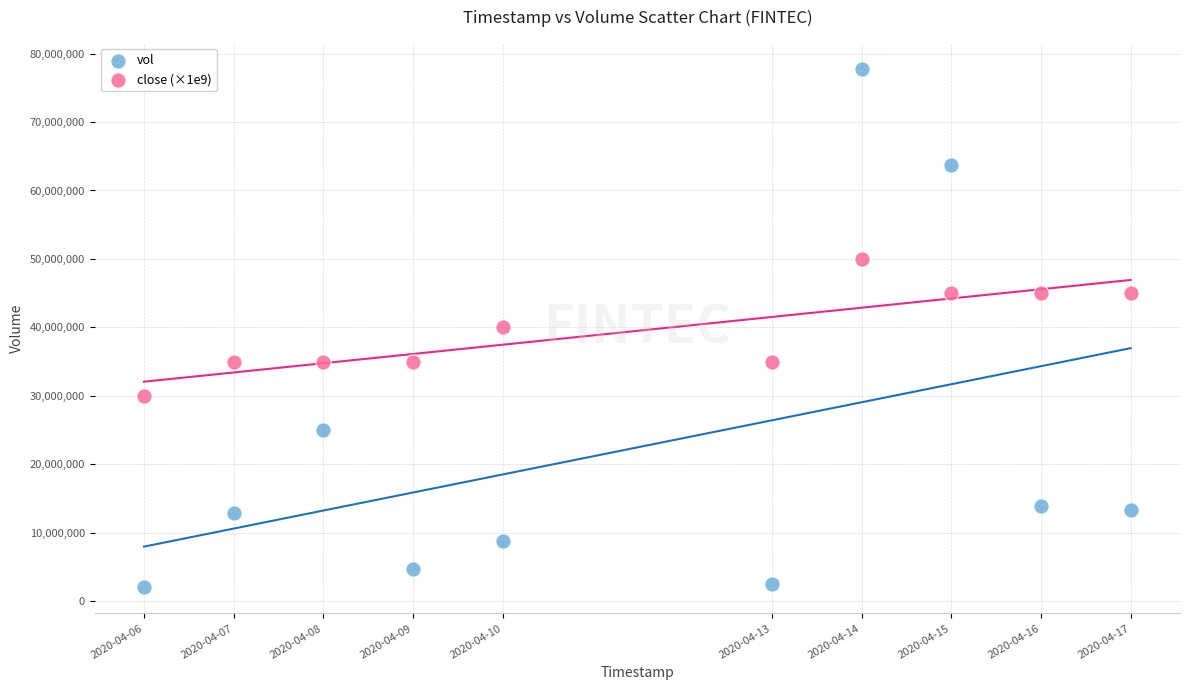

Which series has the widest spread of Y values?

vol